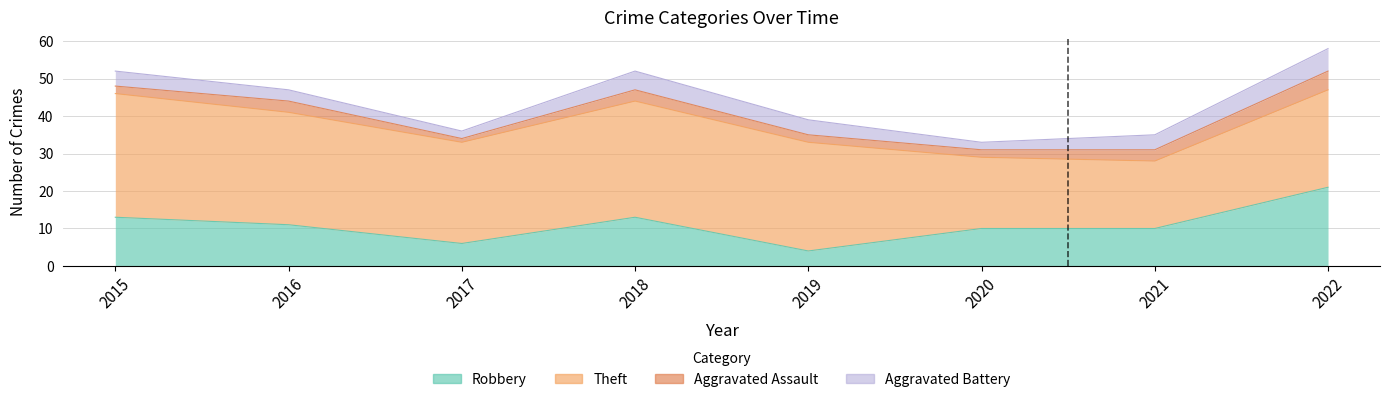

True or false: Robbery and Aggravated Assault intersect in this chart.

False